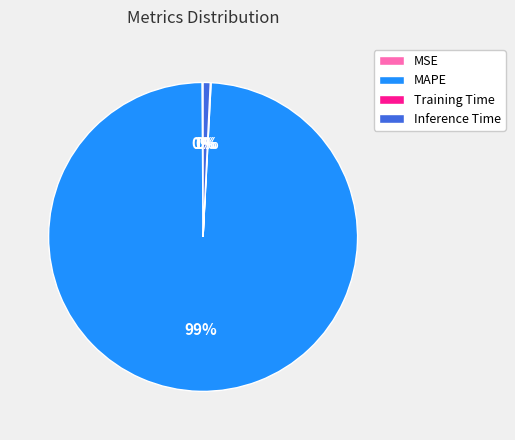

Is it true that MAPE is 99% of the pie?

True